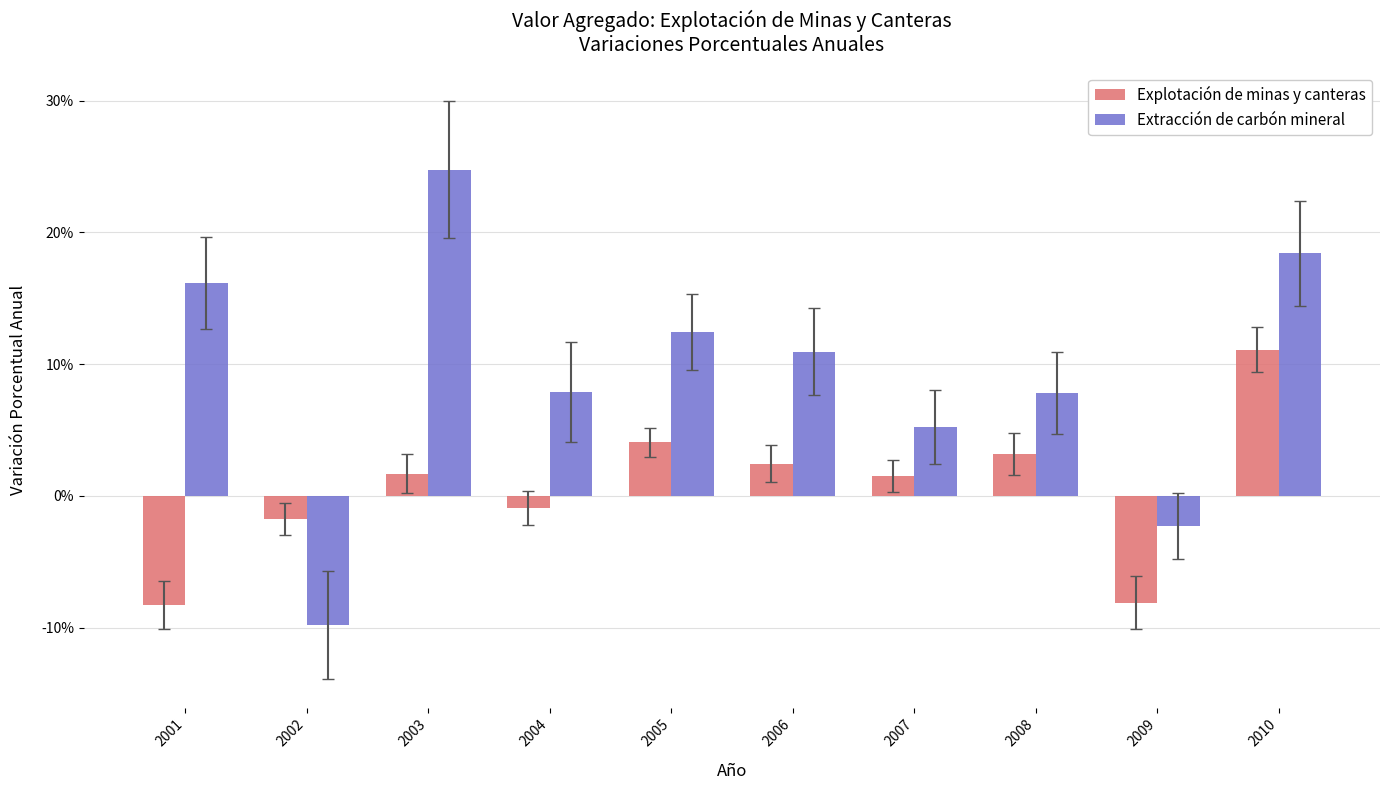

How many values in the Explotación de minas y canteras series are below 1?

4